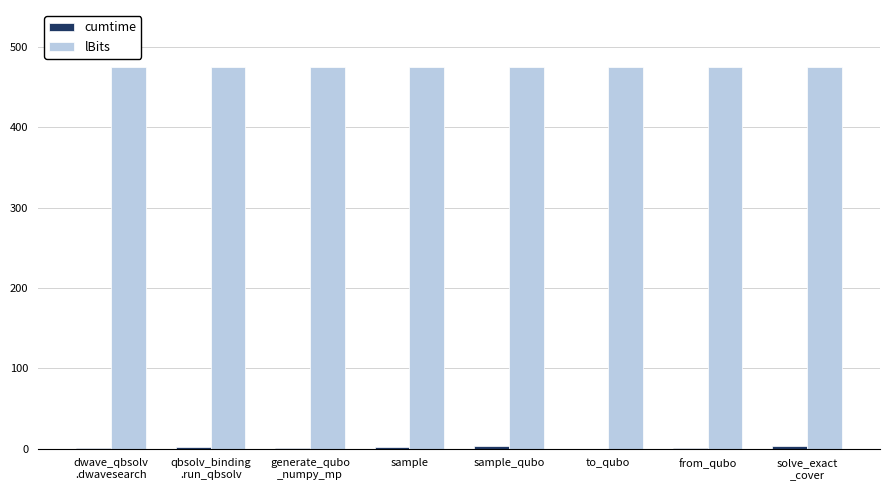

What is the sum of all lBits values?

3800.0